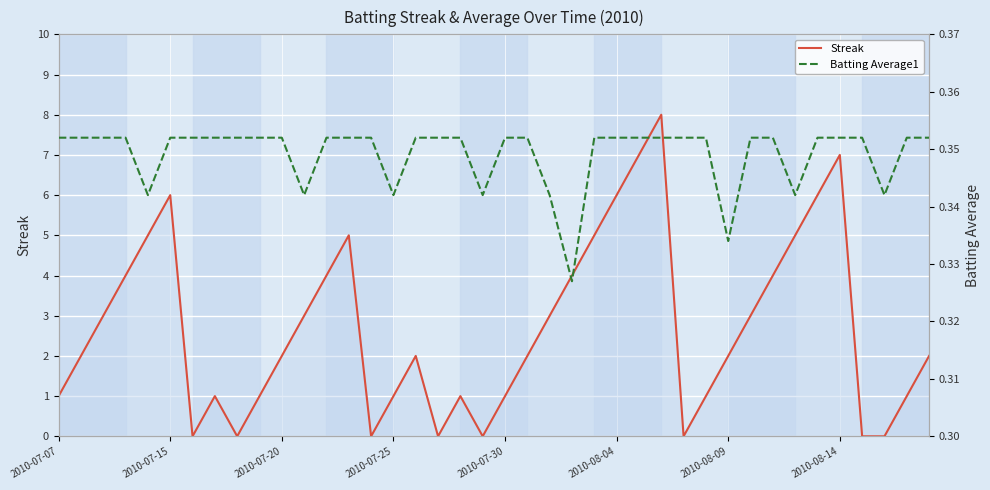

What are all the series names shown in the legend?

Streak, Batting Average1